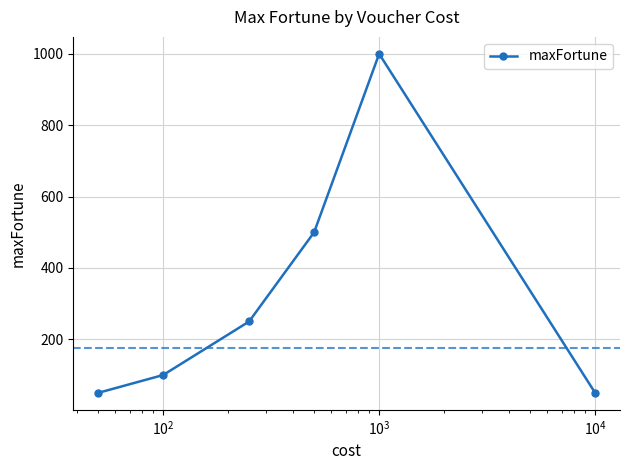

Reading left to right, list all the values displayed in this chart.

50	100	250	500	1000	50